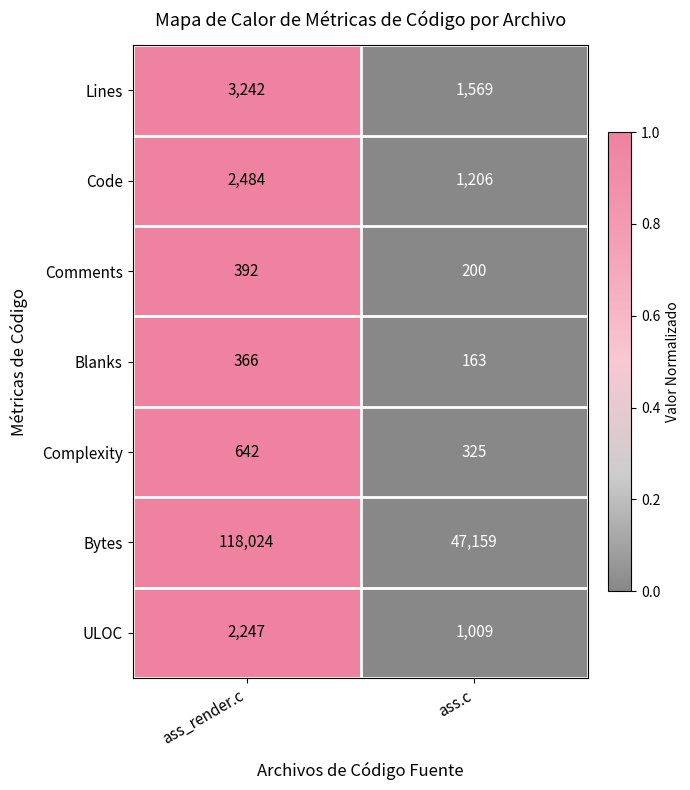

What value does the Blanks series have at ass_render.c, to the nearest 5?

365